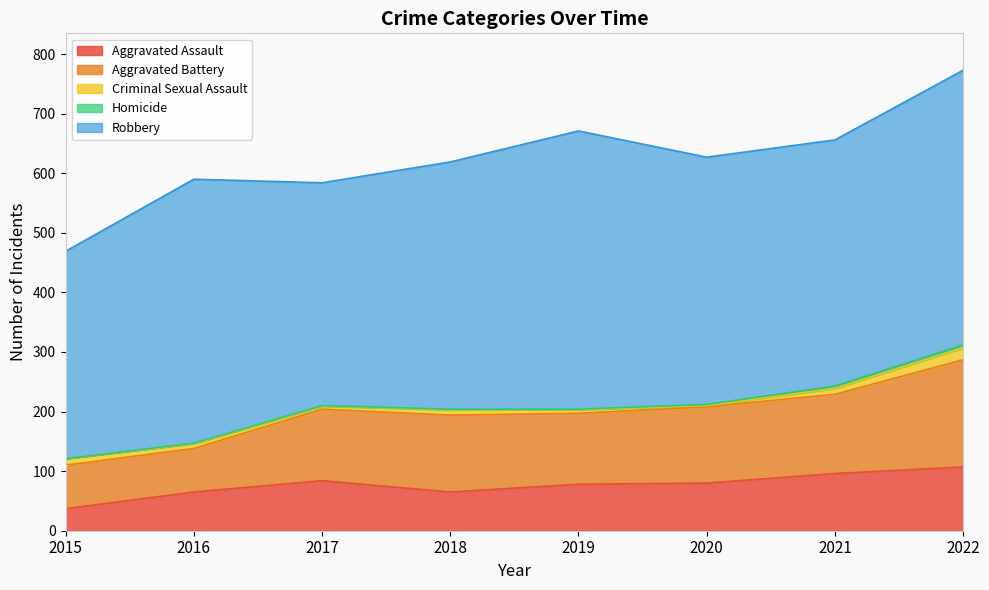

Reading right to left, list all the values displayed in this chart.

Aggravated Assault: 107	96	80	78	65	84	65	37
Aggravated Battery: 180	133	128	119	129	120	73	73
Criminal Sexual Assault: 20	10	2	6	9	5	8	11
Homicide: 5	4	2	1	1	1	1	0
Robbery: 461	413	415	467	415	374	443	348